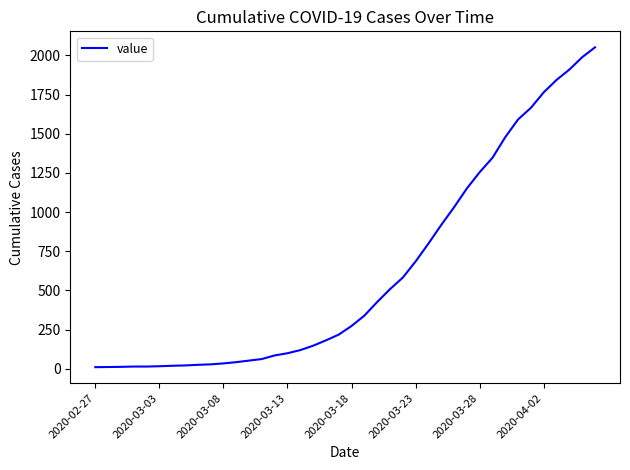

What is the maximum value shown in the chart?

2052